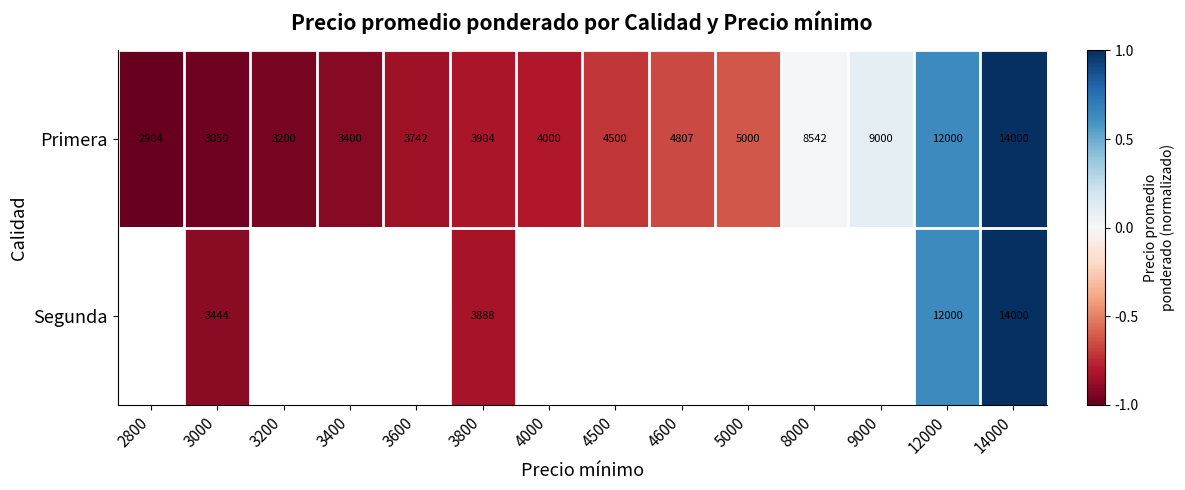

List the labels in order of Primera value, largest first.

14000, 12000, 9000, 8000, 5000, 4600, 4500, 4000, 3800, 3600, 3400, 3200, 3000, 2800